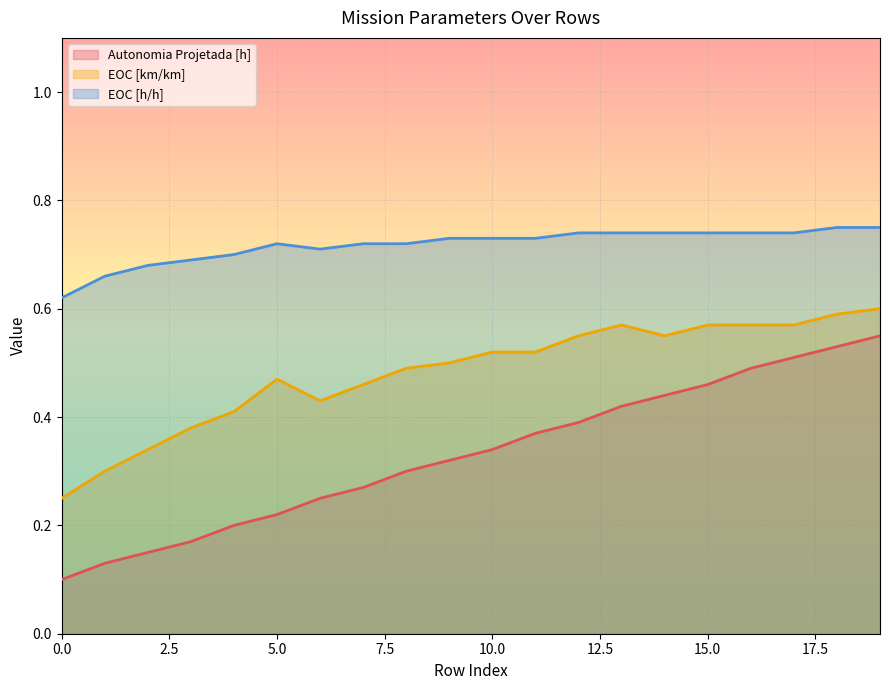

At how many categories does at least one series exceed 0?

20